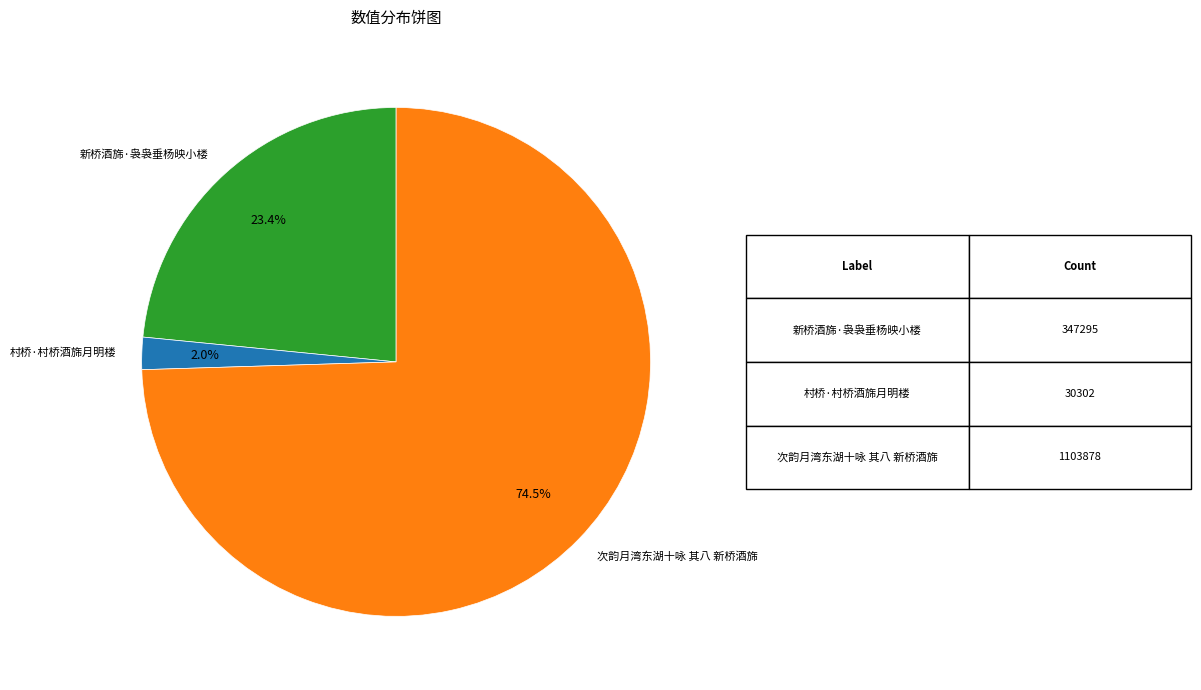

How many slices are in this pie chart?

3